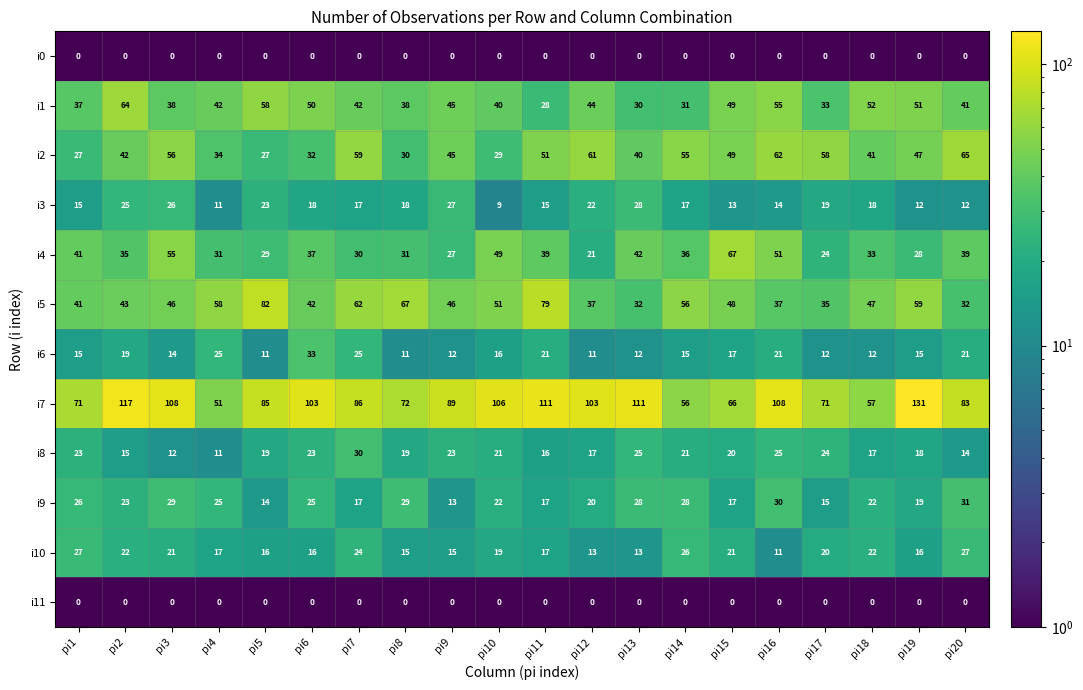

What is the maximum value shown in the chart?

131